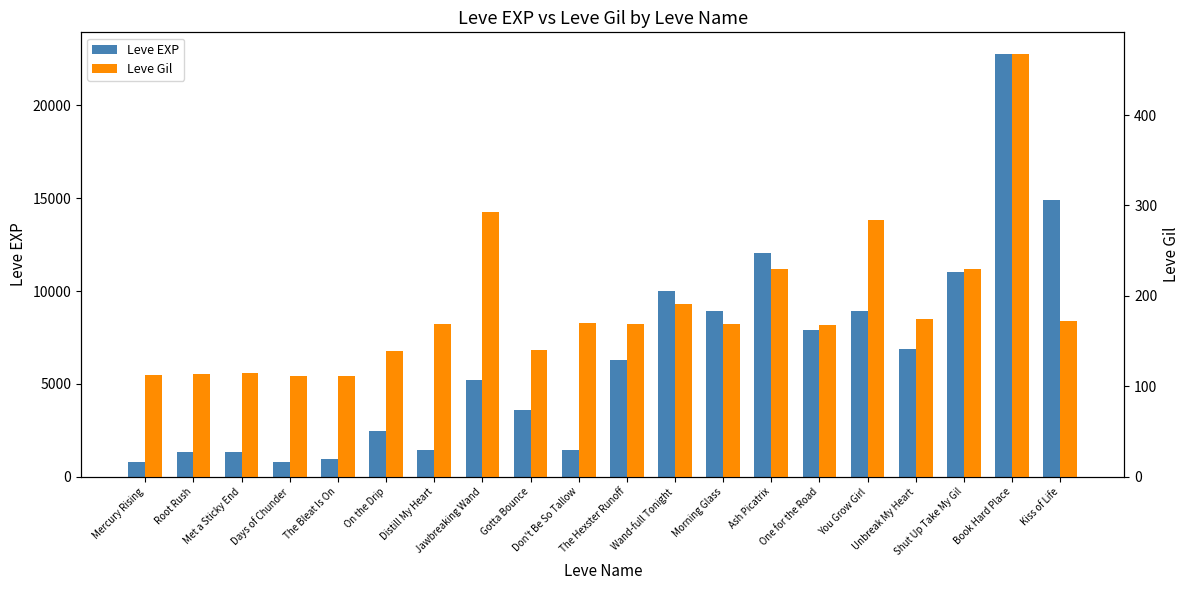

At which label does Leve Gil first exceed 169?

Jawbreaking Wand